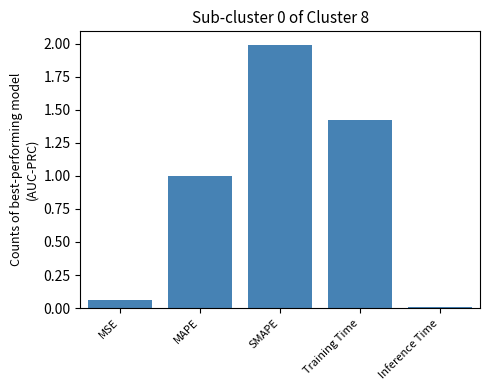

Rank the categories by value from lowest to highest.

Inference Time, MSE, MAPE, Training Time, SMAPE